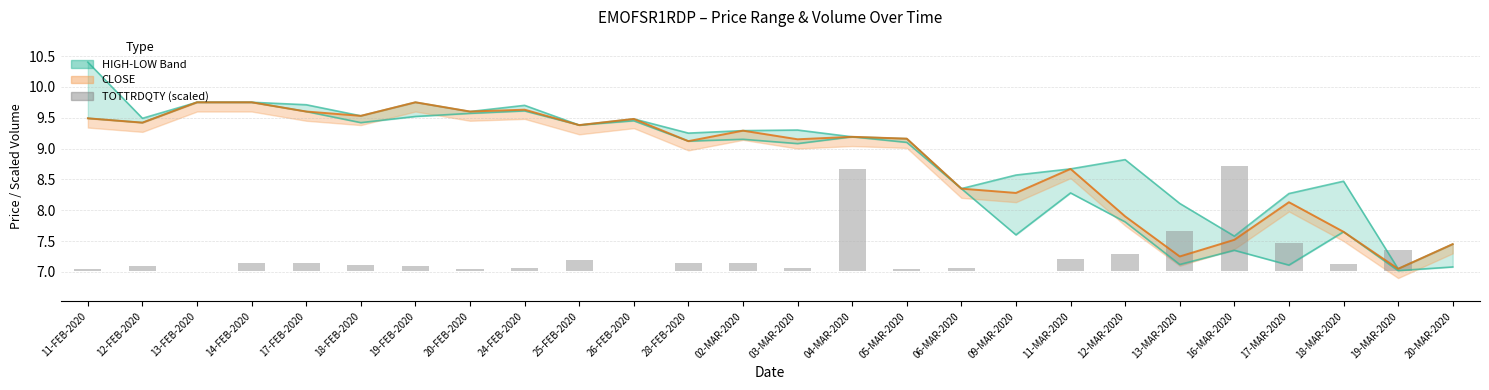

At which label does TOTTRDQTY (scaled) reach its minimum?

13-FEB-2020